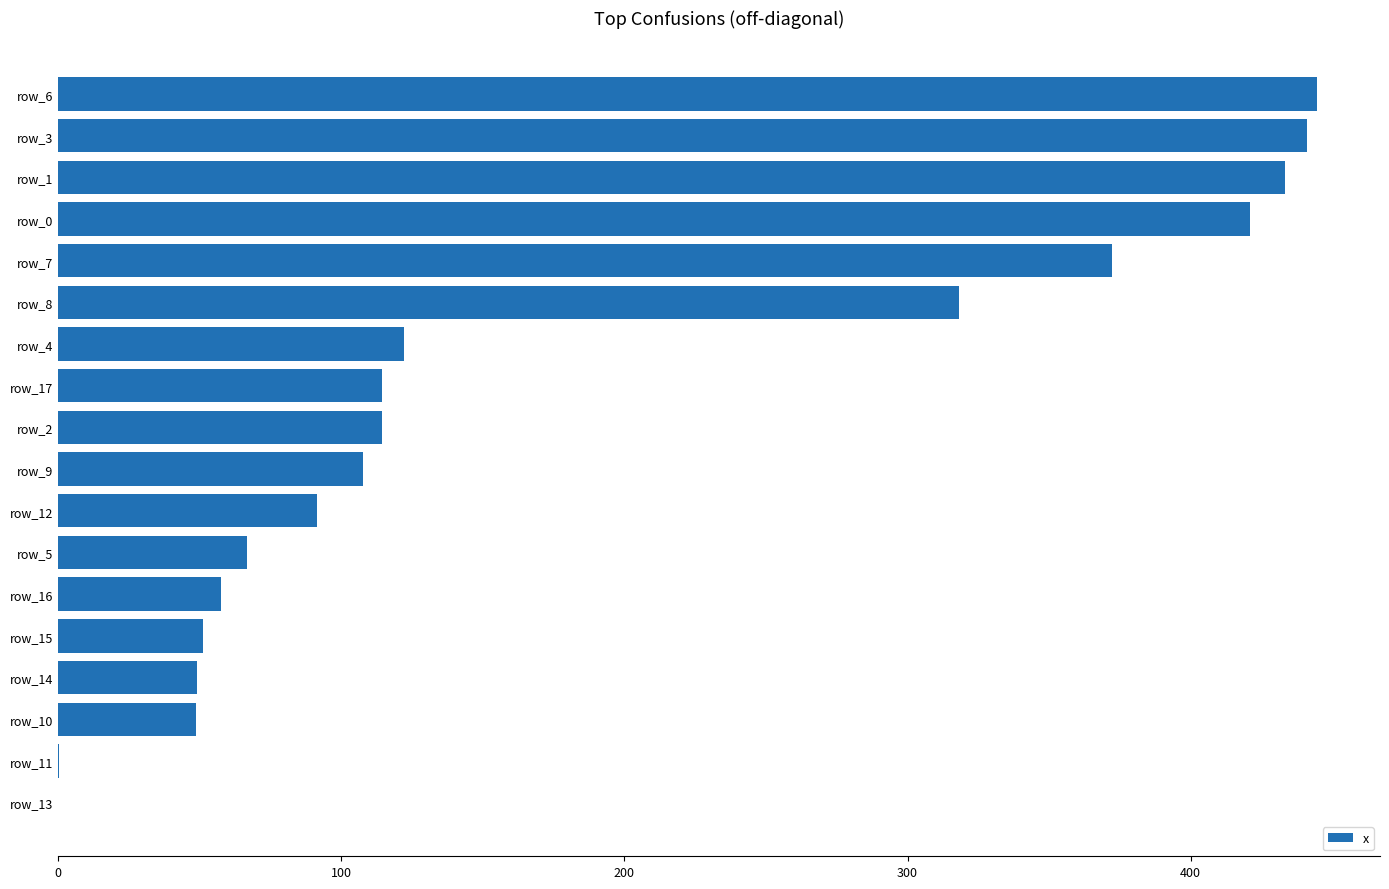

How many data points are above 114?

9